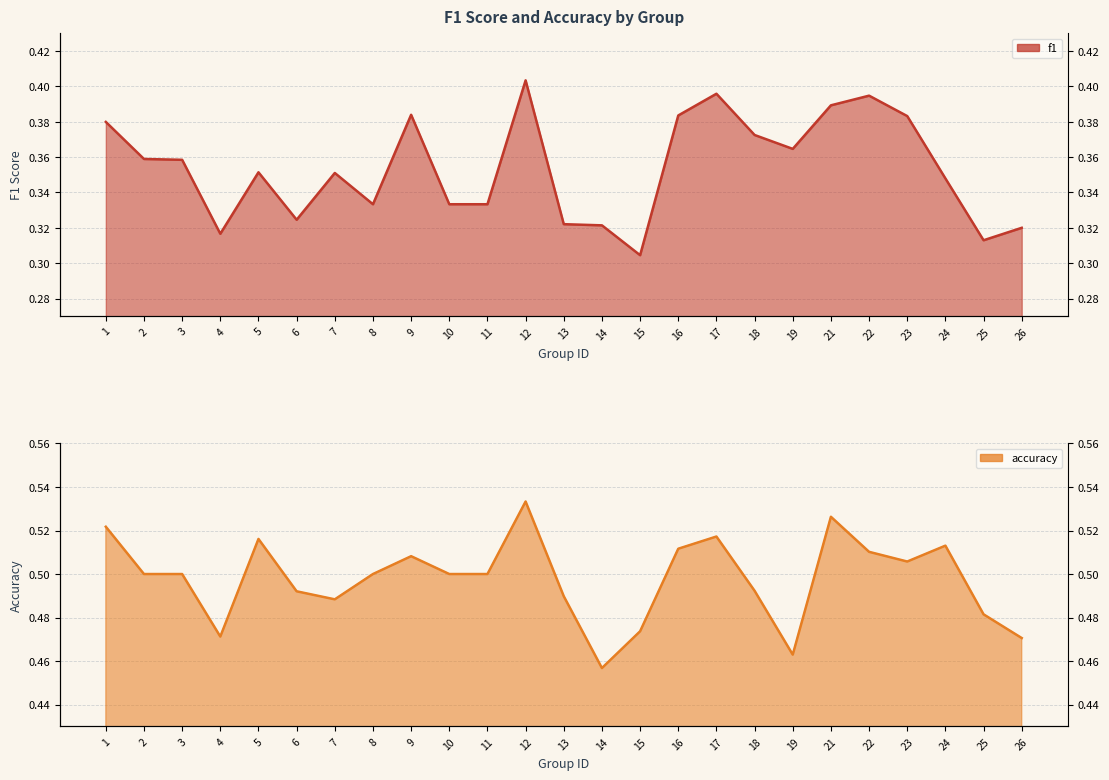

What is the highest value of the accuracy series?

0.5